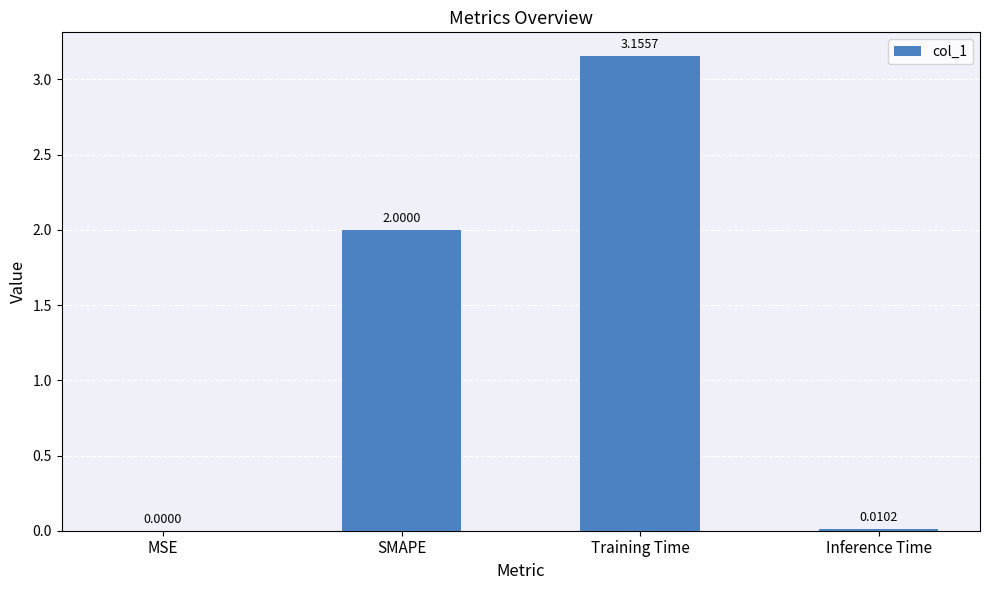

What is the change in value from Training Time to Inference Time?

-3.1